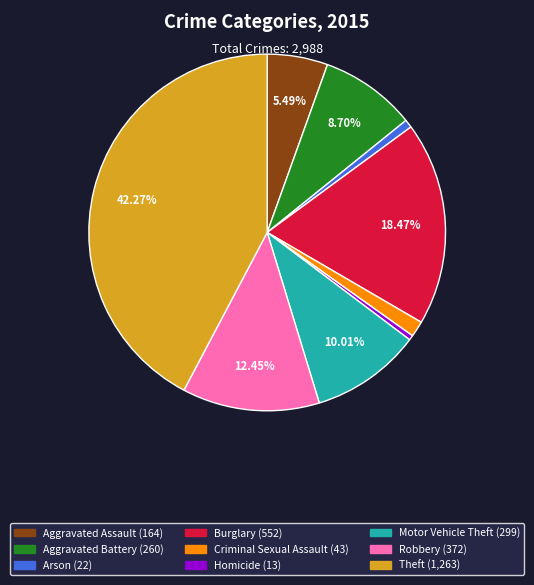

Which category has the biggest portion of the pie?

Theft